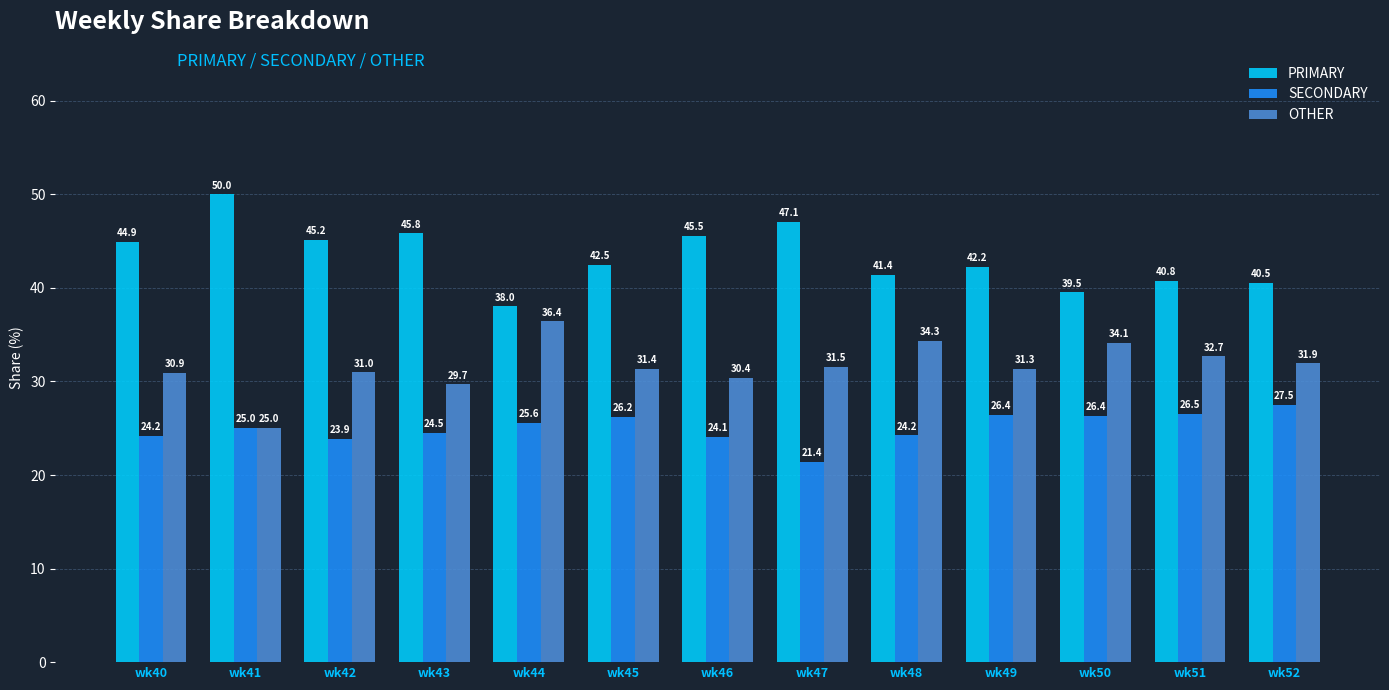

How many data points does each series have?

13